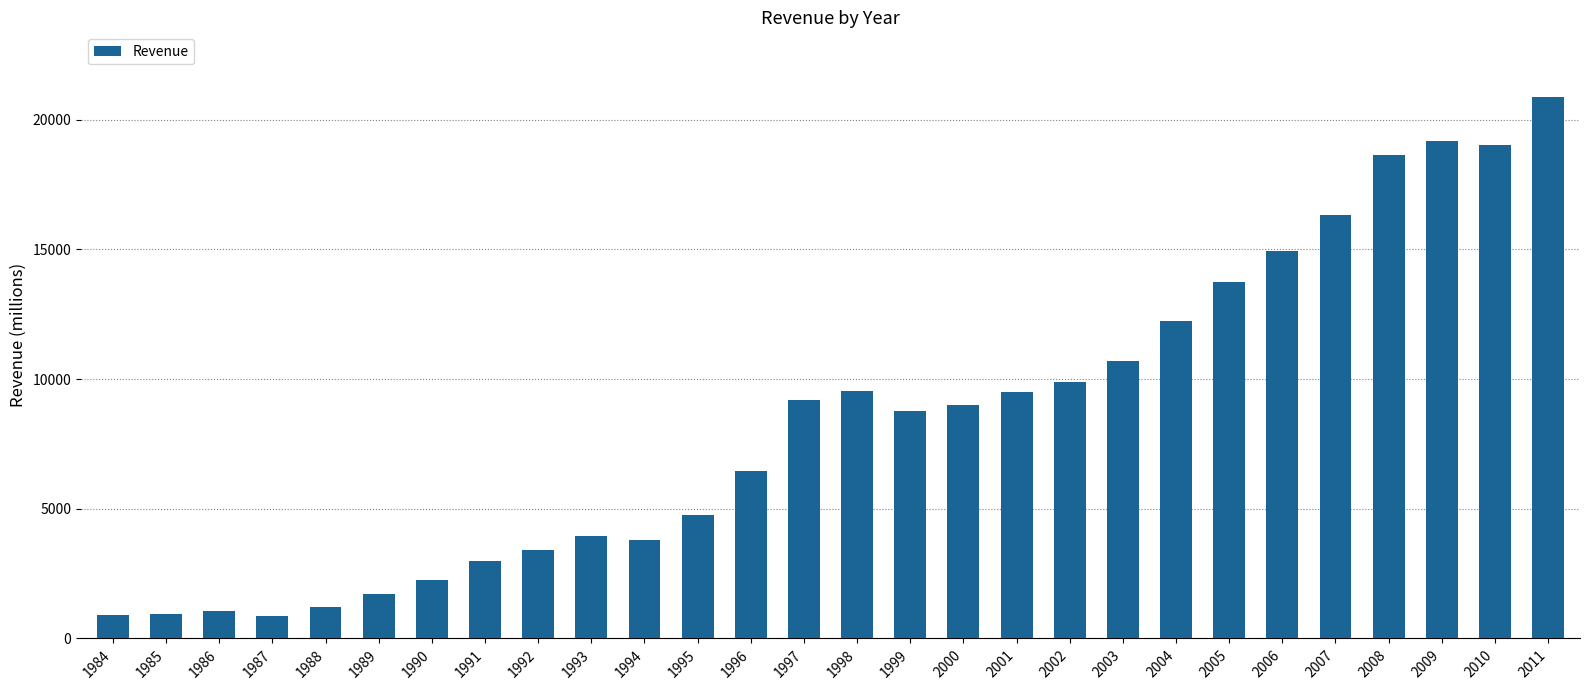

What is the difference between the second highest and minimum values?

18299.1